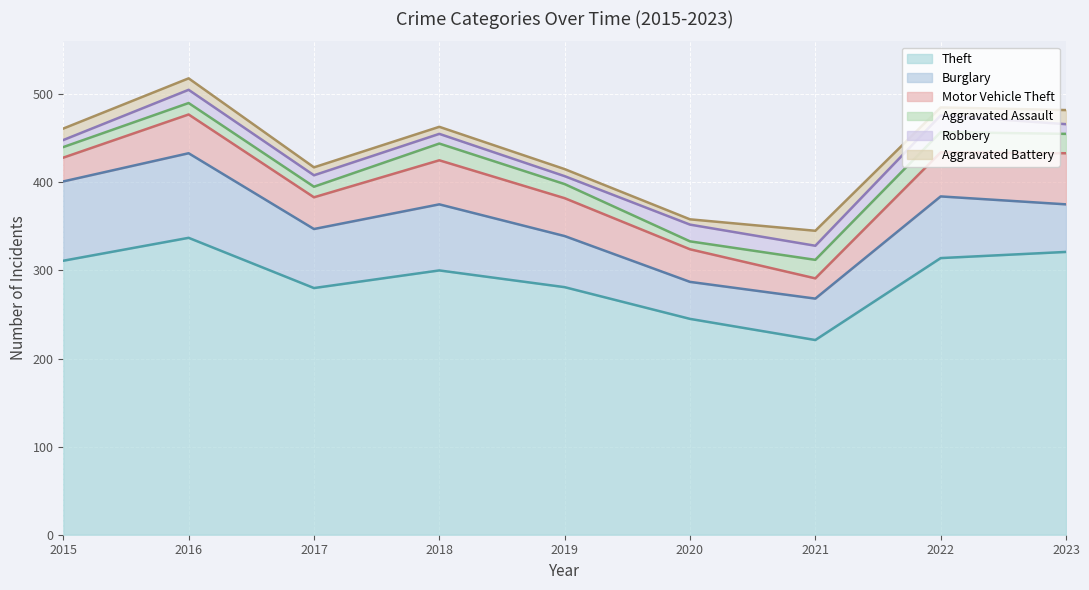

True or false: Robbery has a value of 13 at 2017.

True